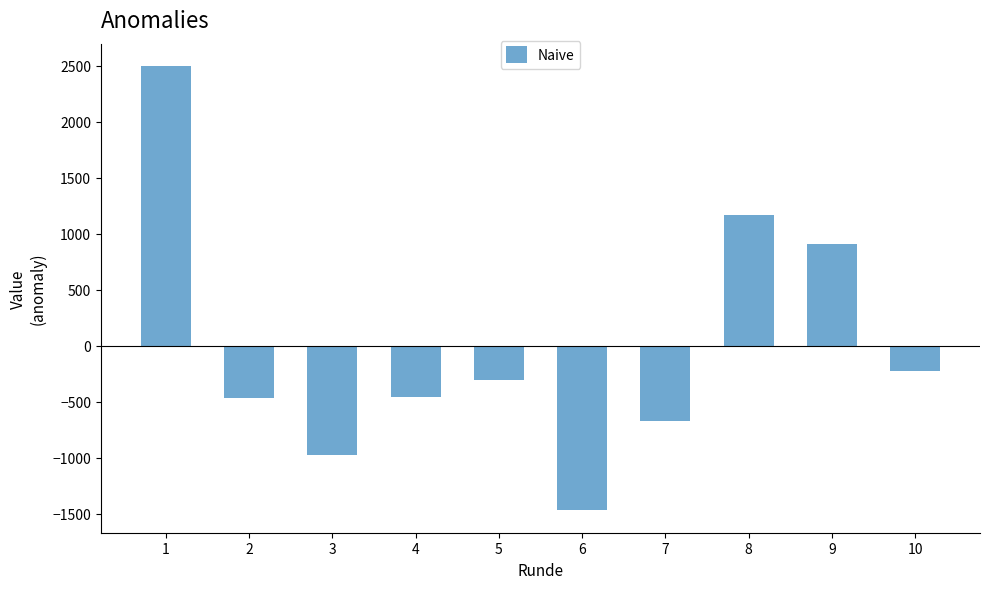

What is the change in value from 2 to 4?

+7.0